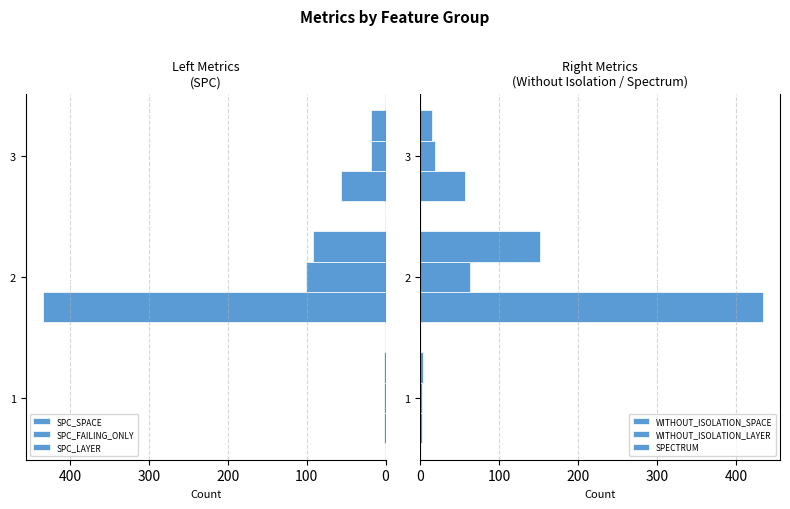

How many data points in WITHOUT_ISOLATION_LAYER are less than 19?

1